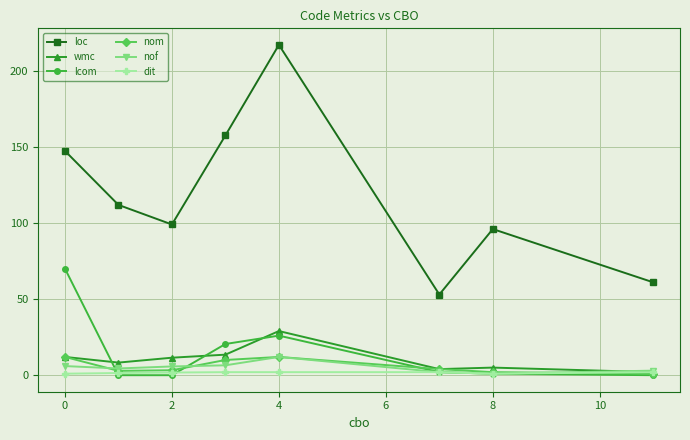

Which series has the widest spread of values?

loc